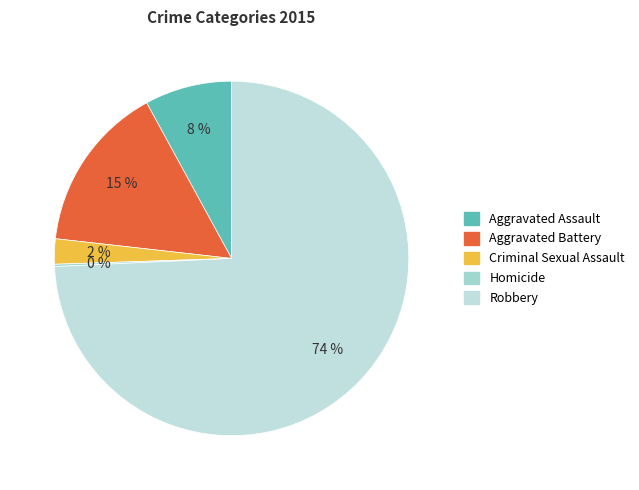

How many segments does this pie chart have?

5